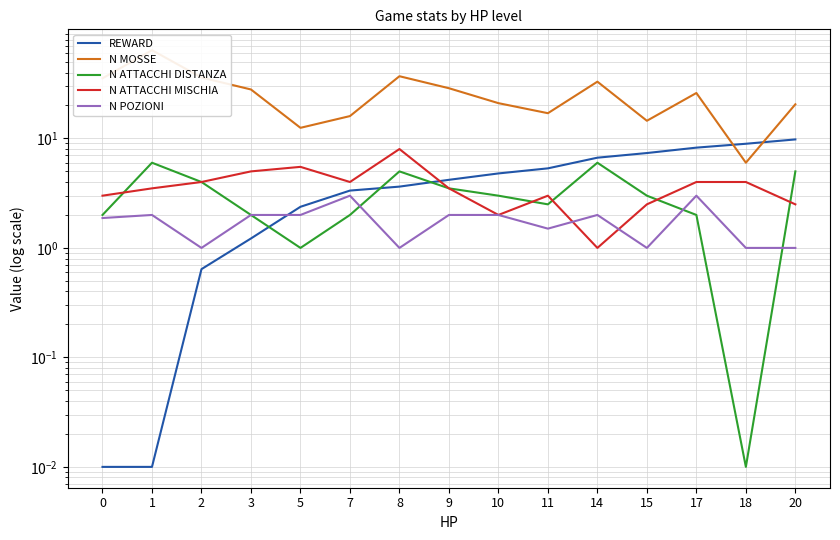

What are all the series names shown in the legend?

REWARD, N MOSSE, N ATTACCHI DISTANZA, N ATTACCHI MISCHIA, N POZIONI